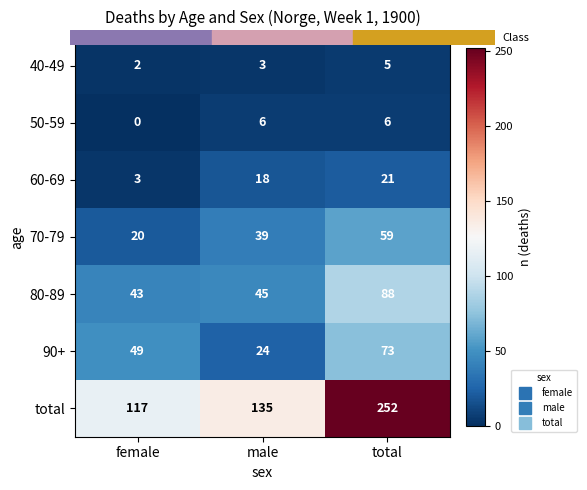

Reading left to right, list all the values displayed in this chart.

40-49: 2	3	5
50-59: 0	6	6
60-69: 3	18	21
70-79: 20	39	59
80-89: 43	45	88
90+: 49	24	73
total: 117	135	252